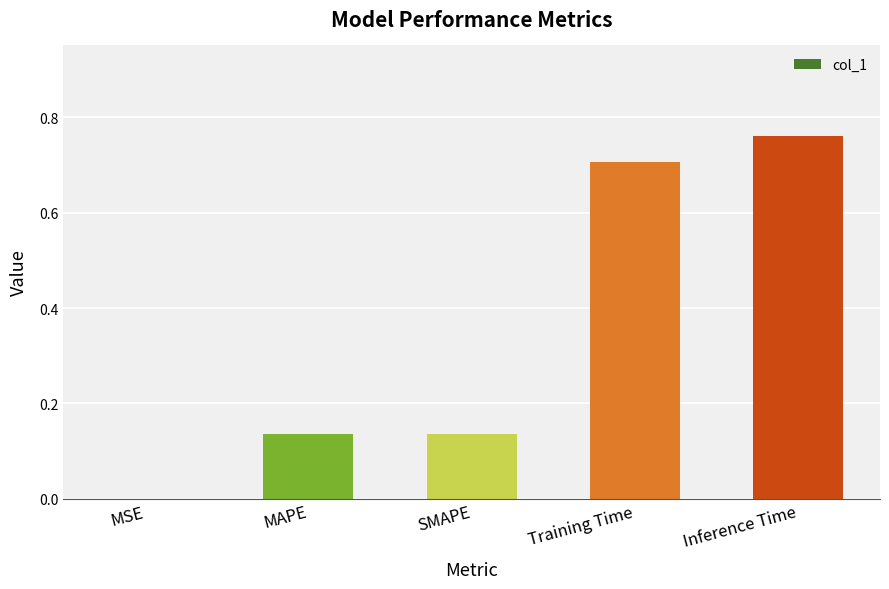

Which has a higher value, MSE or Inference Time?

Inference Time